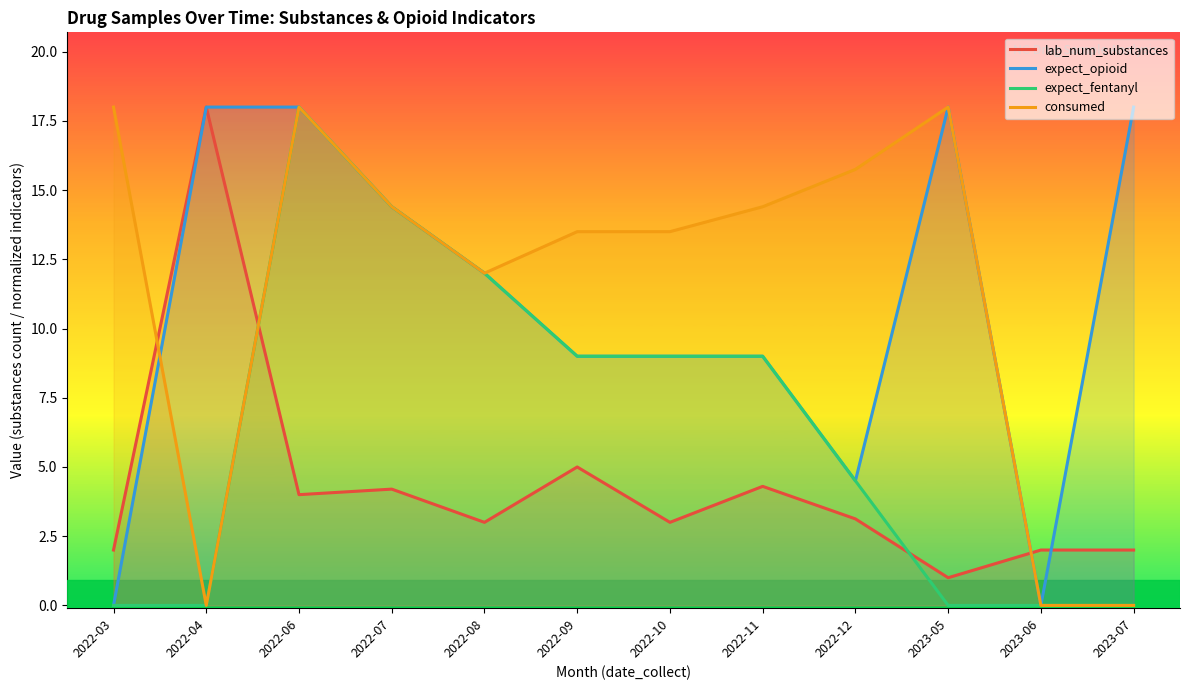

List the labels in order of expect_fentanyl value, largest first.

2022-06, 2022-07, 2022-08, 2022-09, 2022-10, 2022-11, 2022-12, 2022-03, 2022-04, 2023-05, 2023-06, 2023-07